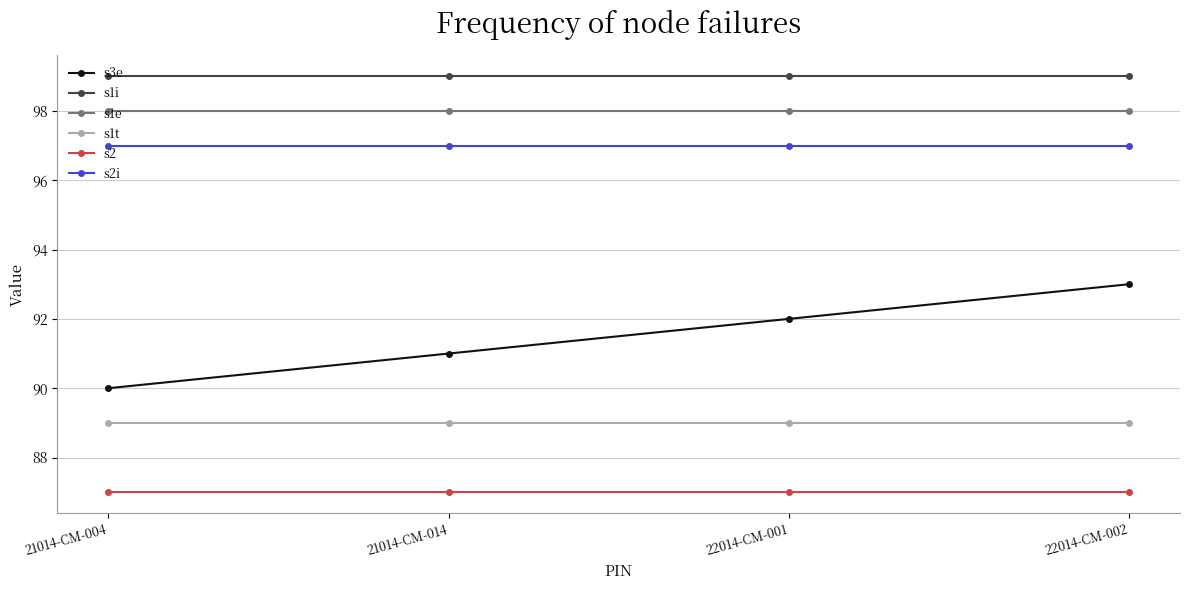

Count the number of categories in the chart.

4